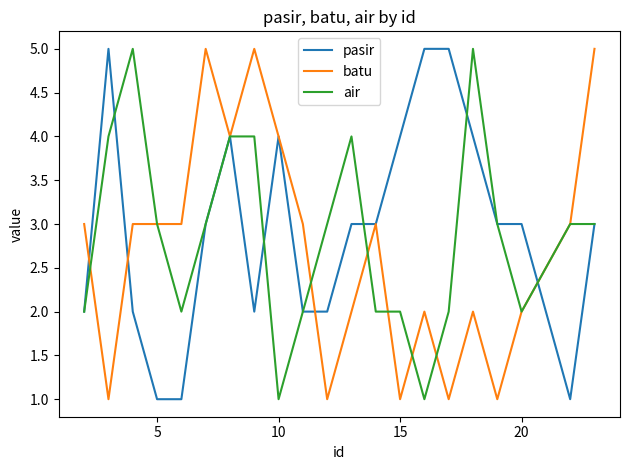

What are all the series names shown in the legend?

pasir, batu, air